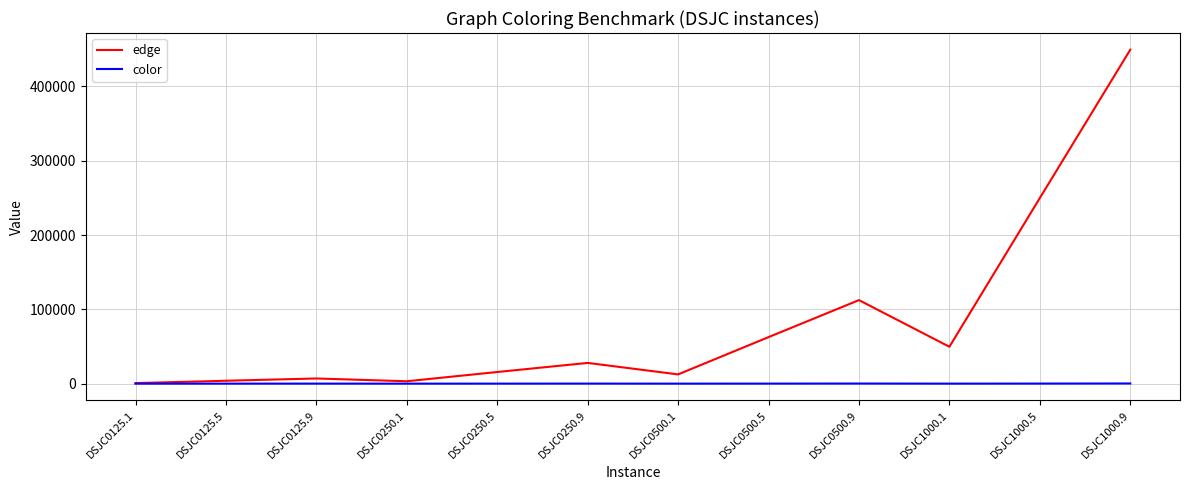

Which series has the largest range (max minus min)?

edge